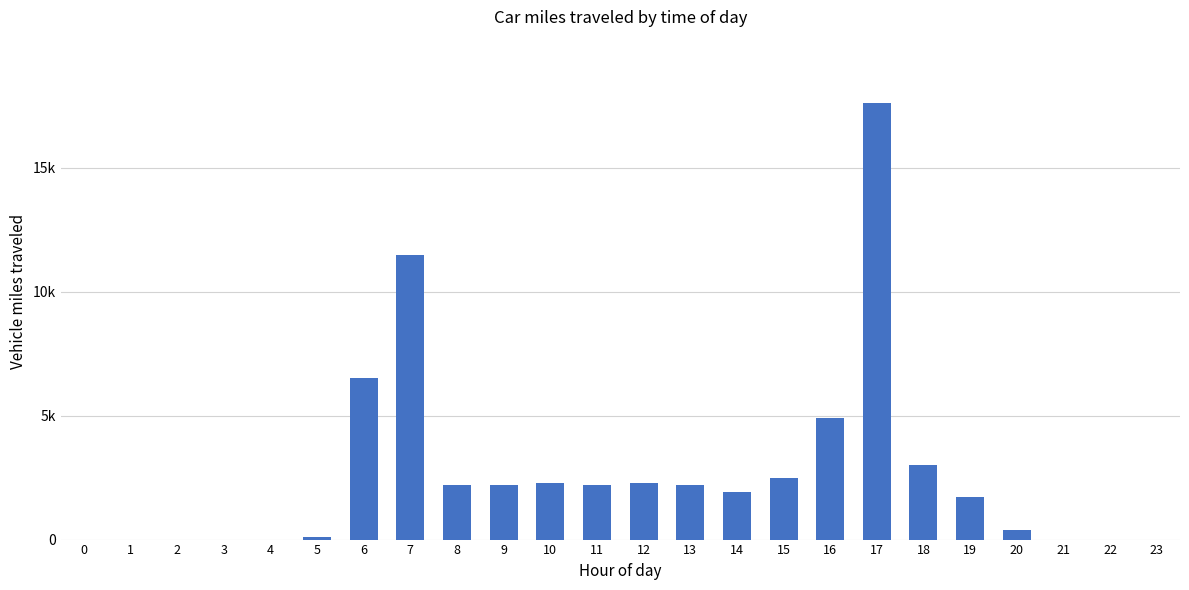

The chart shows a value of 2500 at 15. True or false?

True